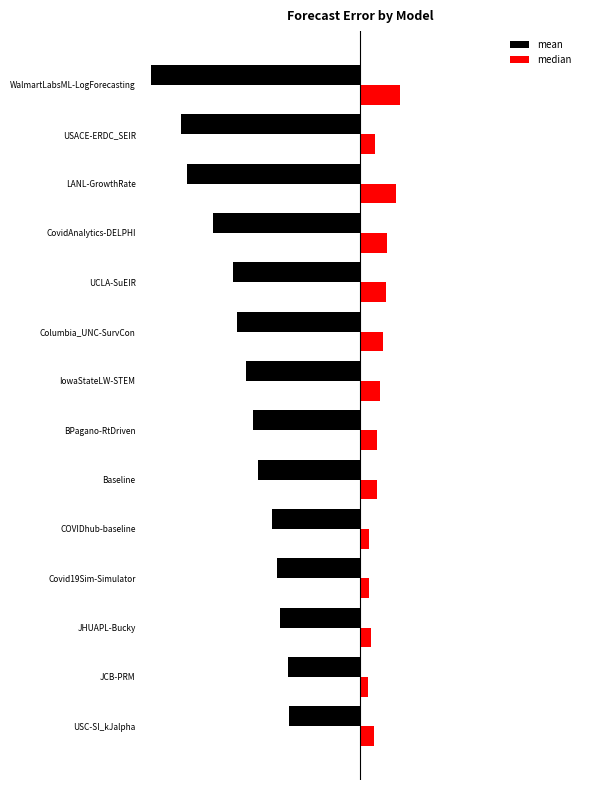

What are all the series names shown in the legend?

mean, median